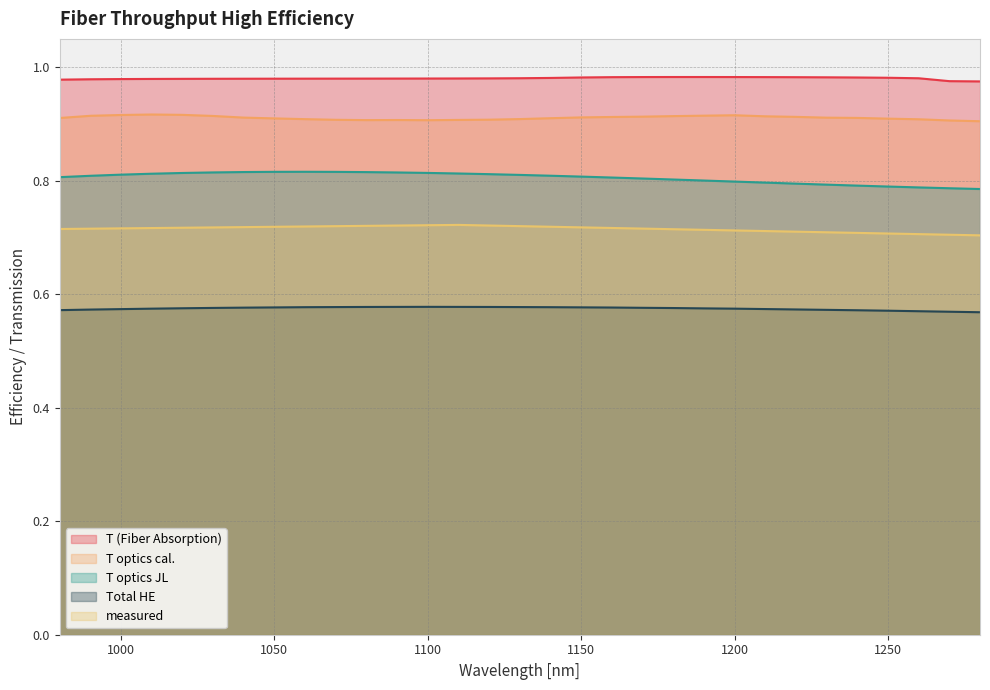

What is the greatest value displayed?

1.0